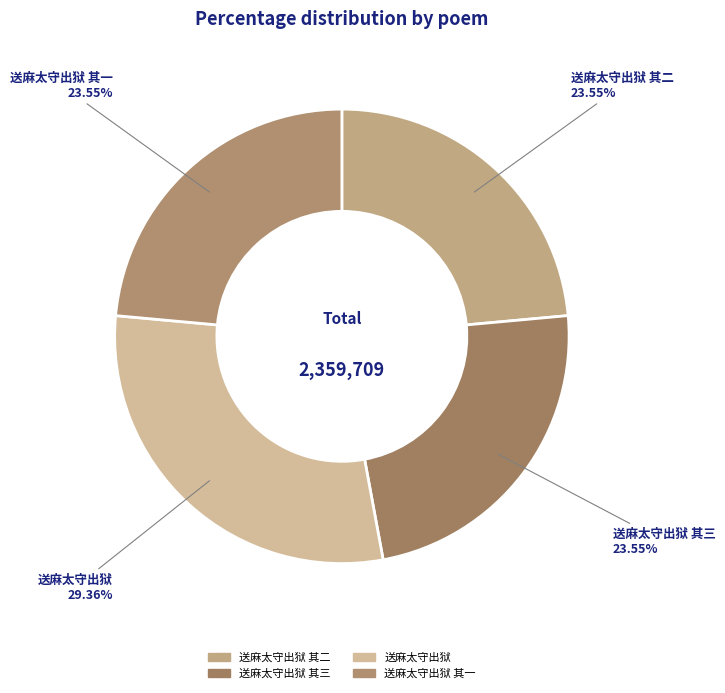

How many segments does this pie chart have?

4